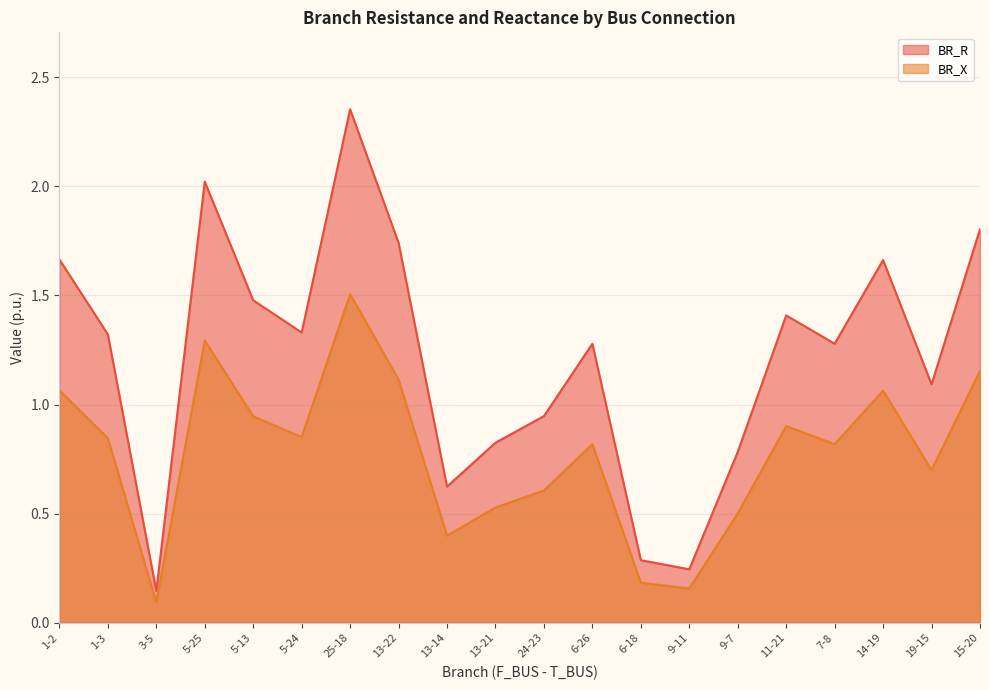

Reading right to left, extract all data points from this chart.

BR_R: 1.8	1.1	1.7	1.3	1.4	0.8	0.2	0.3	1.3	0.9	0.8	0.6	1.7	2.4	1.3	1.5	2.0	0.1	1.3	1.7
BR_X: 1.2	0.7	1.1	0.8	0.9	0.5	0.2	0.2	0.8	0.6	0.5	0.4	1.1	1.5	0.9	0.9	1.3	0.1	0.8	1.1